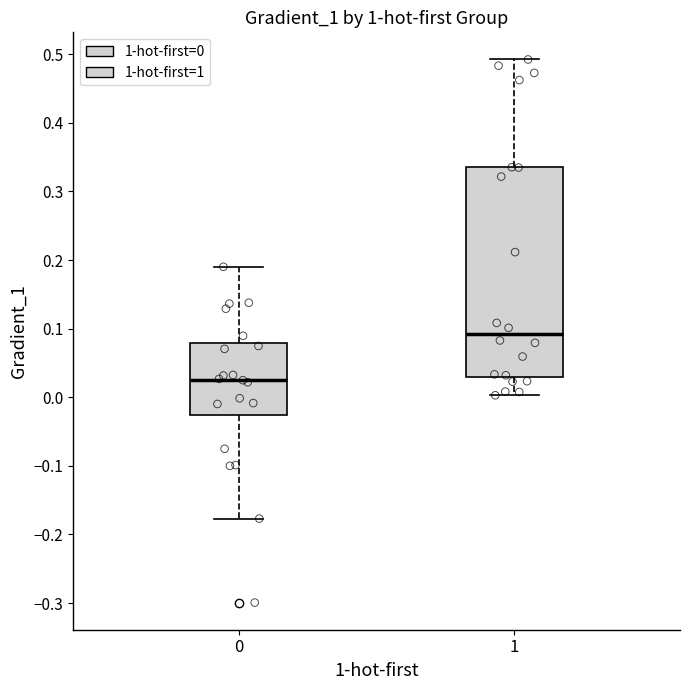

Reading left to right, read every box against the y-axis: the position of its median line, the range the box covers, and the ends of its whiskers. The values are not printed on the chart, so give them approximately, as read against the axis.

0: median 0.03, box -0.03 to 0.08, whiskers -0.18 to 0.19
1: median 0.09, box 0.03 to 0.33, whiskers 0.00 to 0.49